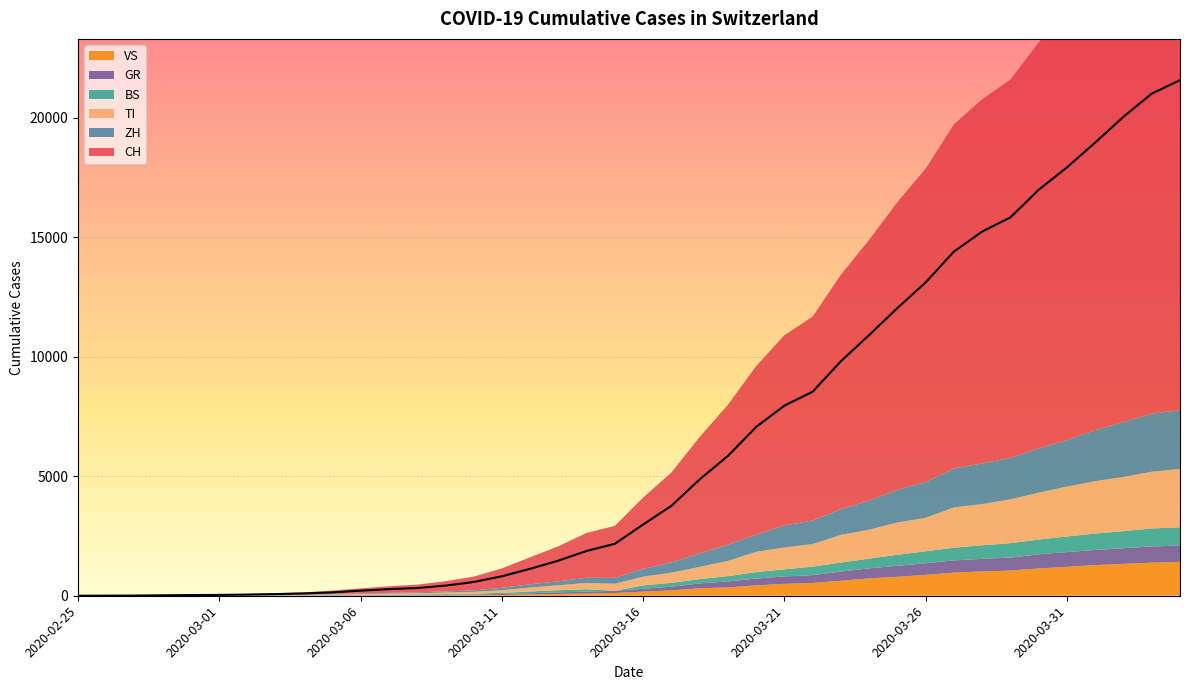

Which series has the largest total across all categories?

CH